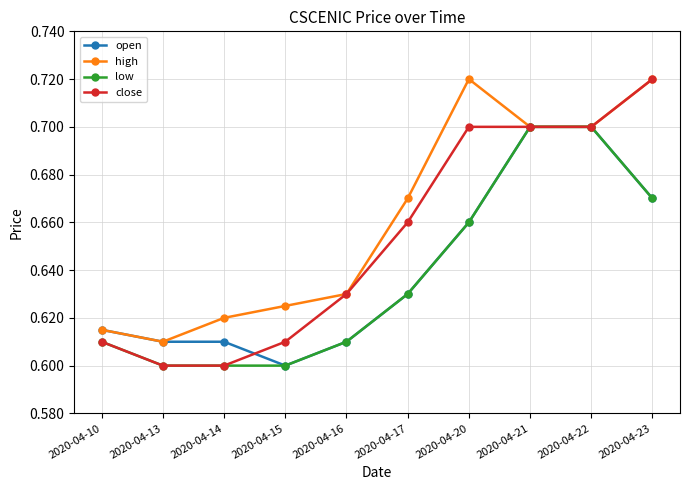

The value of high at 2020-04-22 is 0.4. True or false?

False